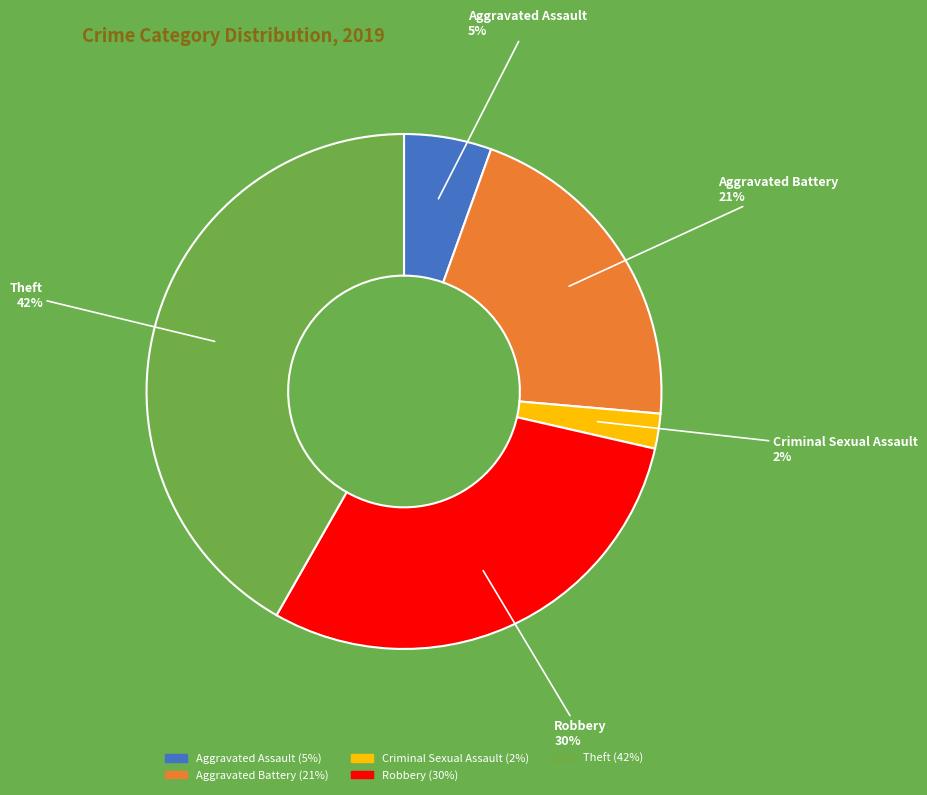

Is there any slice that represents more than half of the pie?

No